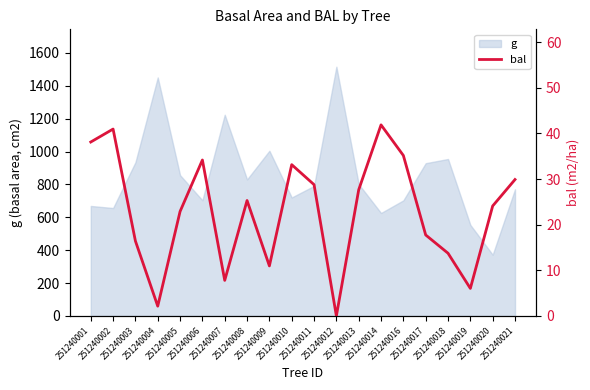

What is the maximum value for g?

1516.0